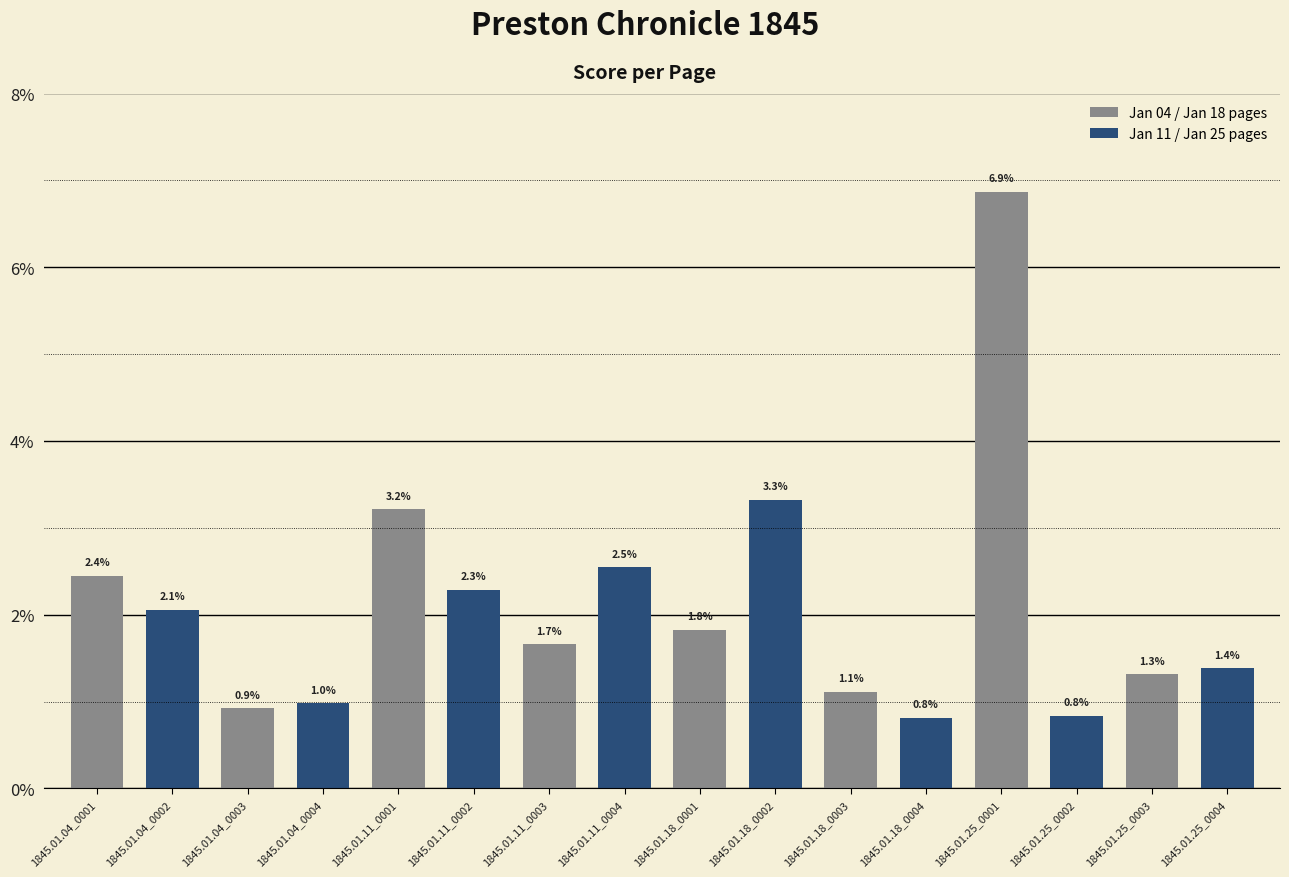

Does the chart contain any negative values?

No